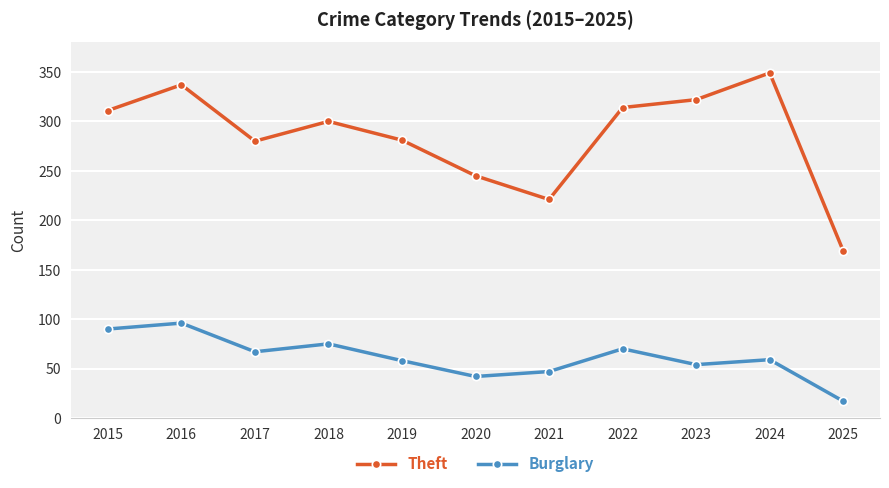

The value of Theft at 2016 is 146. True or false?

False